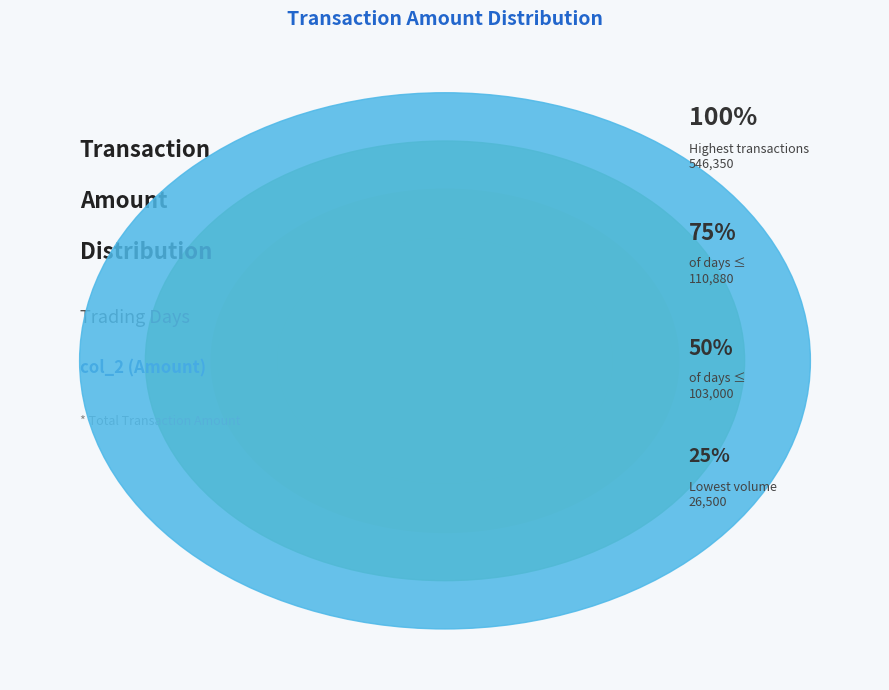

Is there any slice that represents more than half of the pie?

No